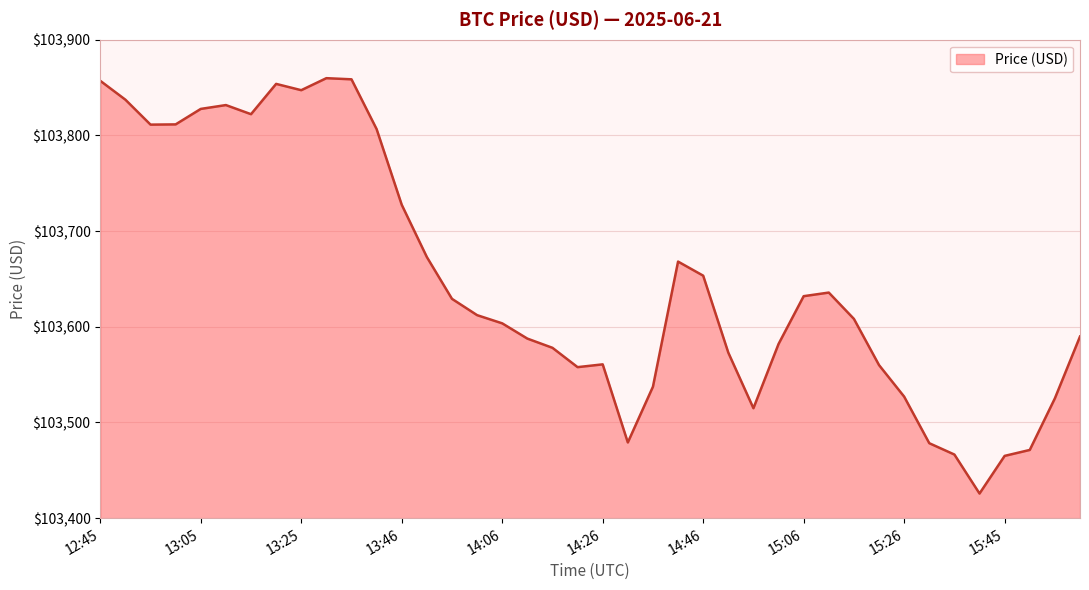

What is the greatest value displayed?

103859.8